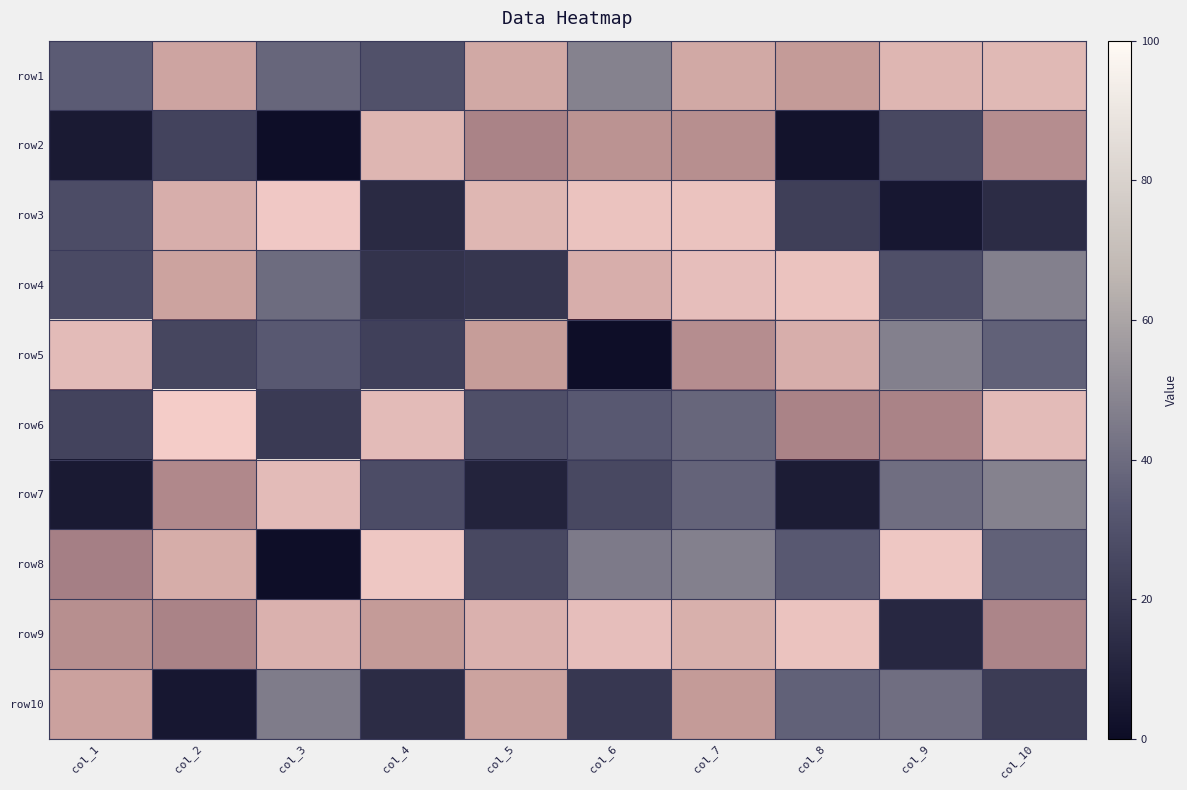

List the series in order of their peak value, lowest first.

row10, row2, row1, row5, row7, row4, row9, row8, row3, row6